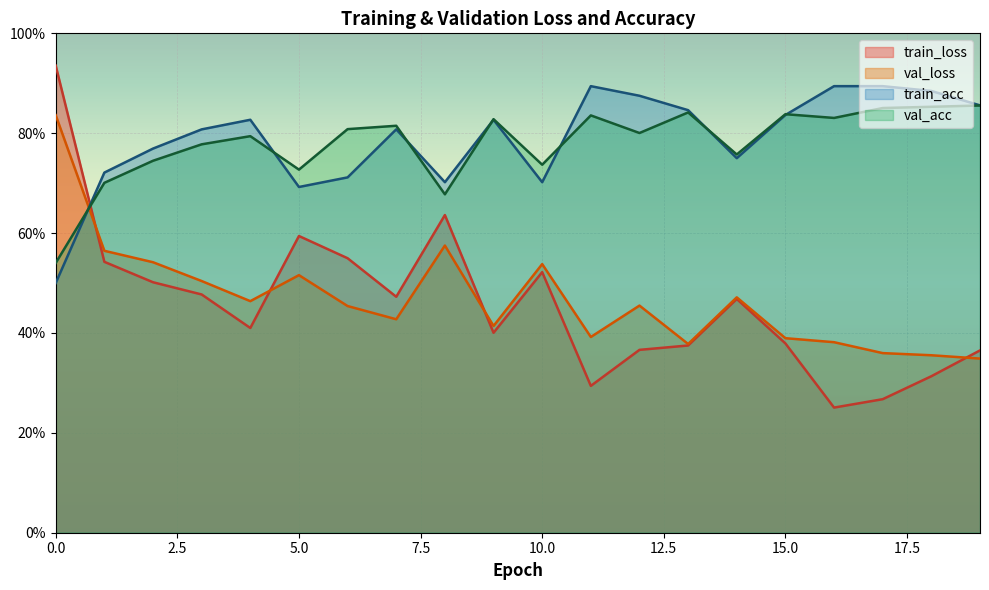

List the labels in order of train_acc value, largest first.

11, 16, 17, 18, 12, 19, 13, 15, 4, 9, 3, 7, 2, 14, 1, 6, 8, 10, 5, 0